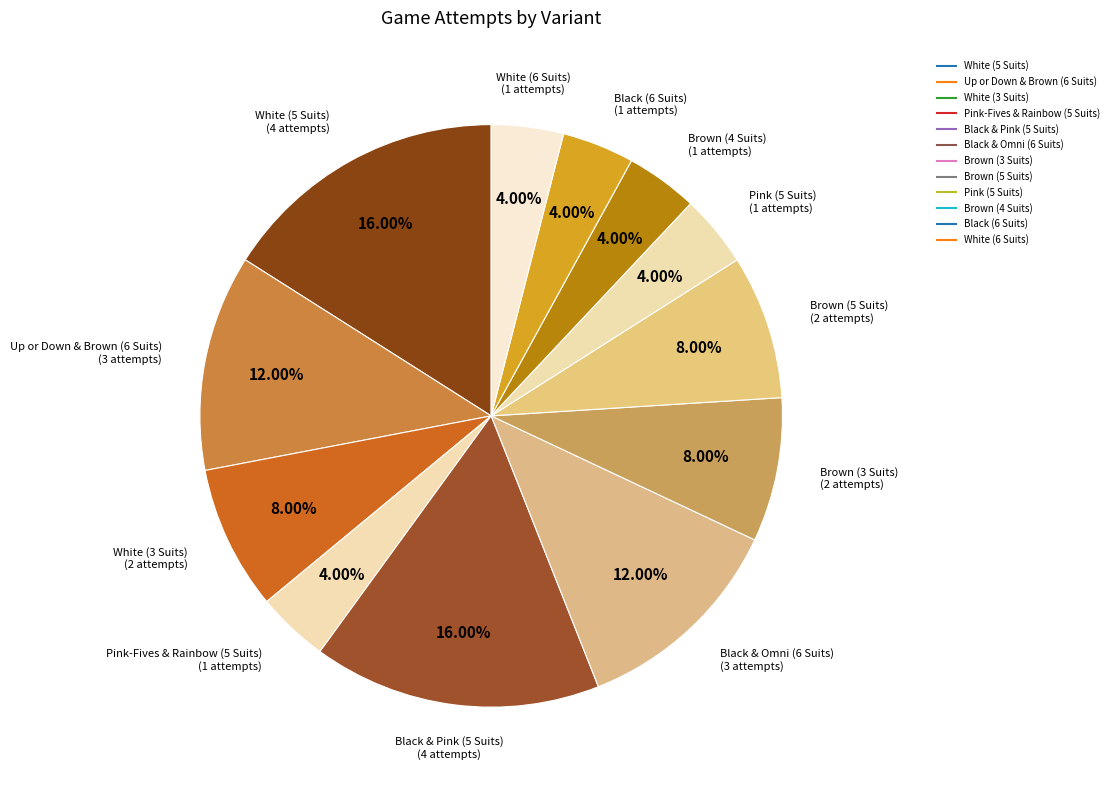

What is the largest slice in the pie chart?

White (5 Suits)